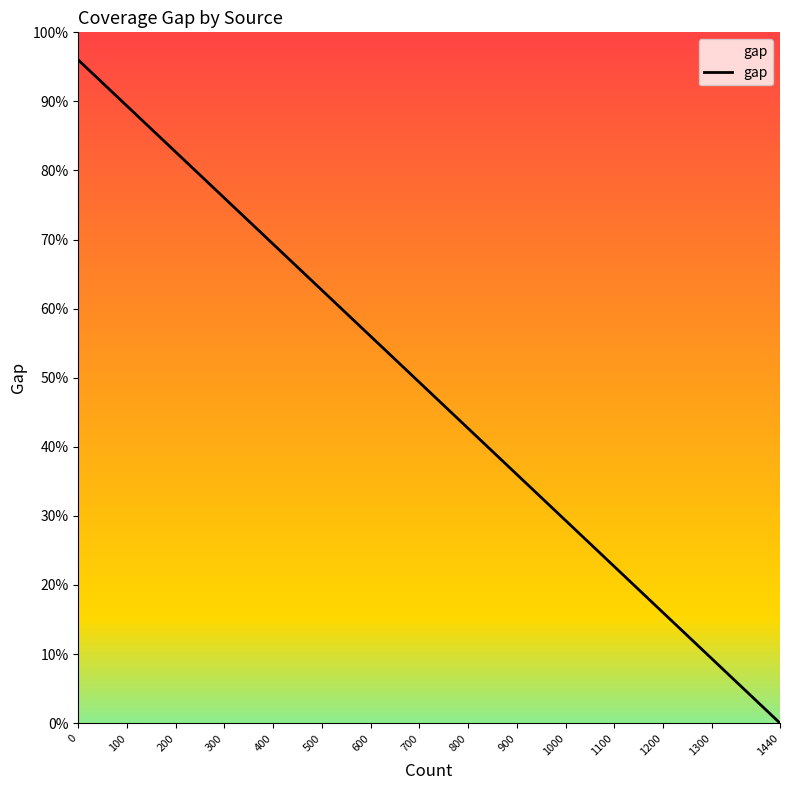

How many positive values are there?

10